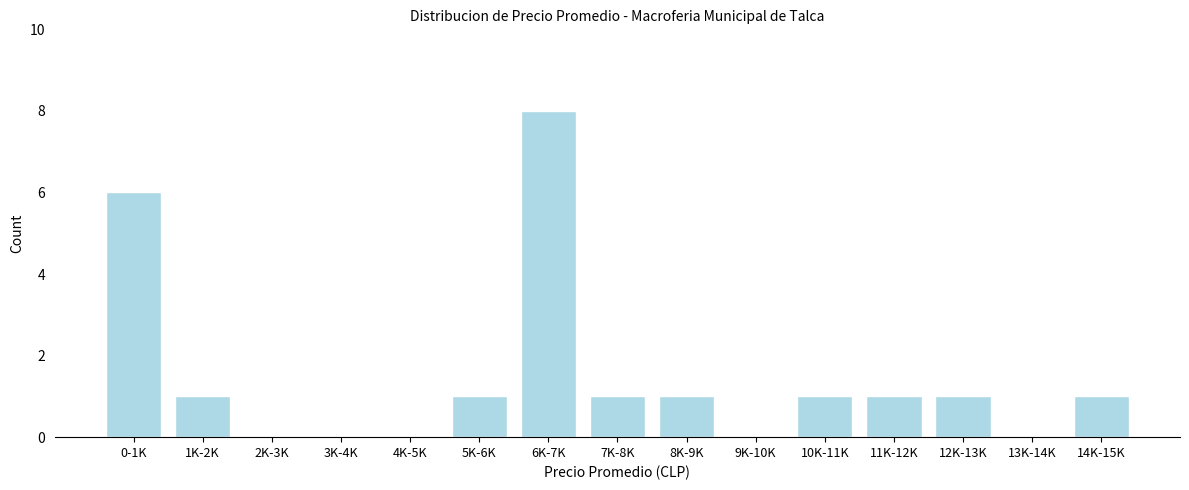

Reading left to right, list all the values displayed in this chart.

0-1K=6	1K-2K=1	2K-3K=0	3K-4K=0	4K-5K=0	5K-6K=1	6K-7K=8	7K-8K=1	8K-9K=1	9K-10K=0	10K-11K=1	11K-12K=1	12K-13K=1	13K-14K=0	14K-15K=1